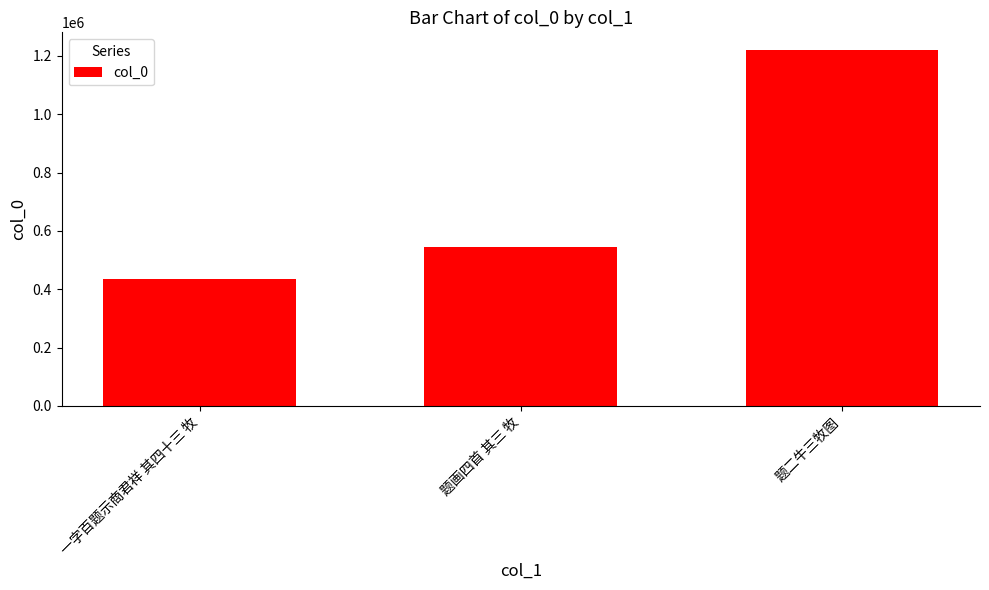

What is the label of the 3rd bar from the left?

题二牛三牧图